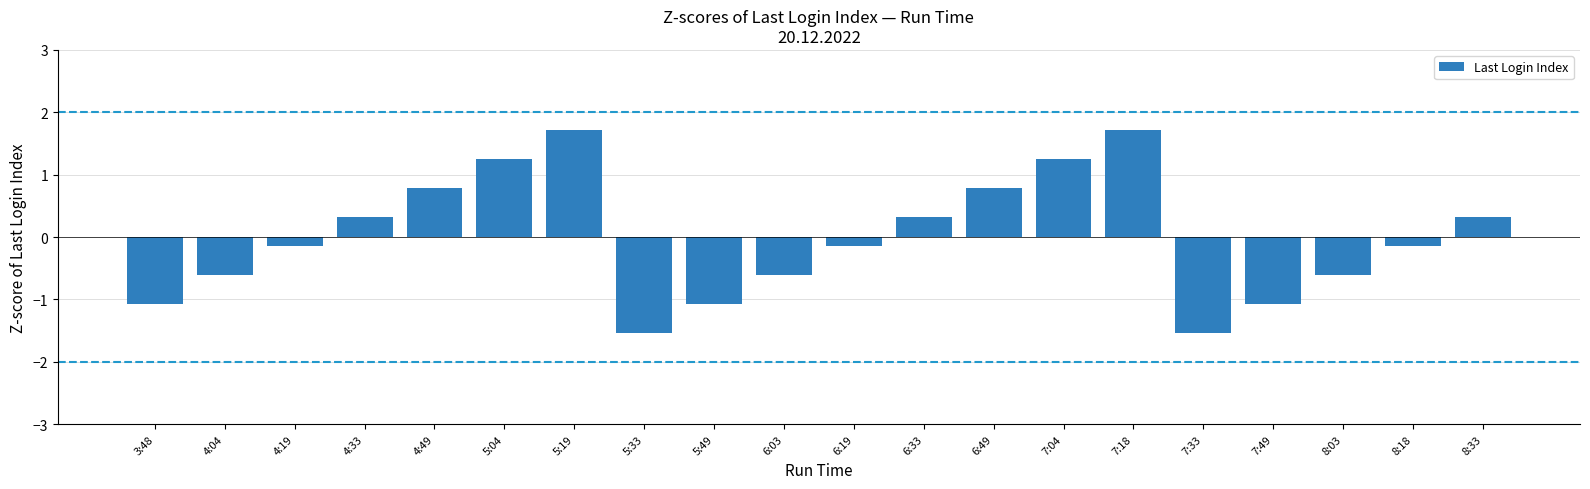

The value at 4:33 is 0.3. True or false?

True